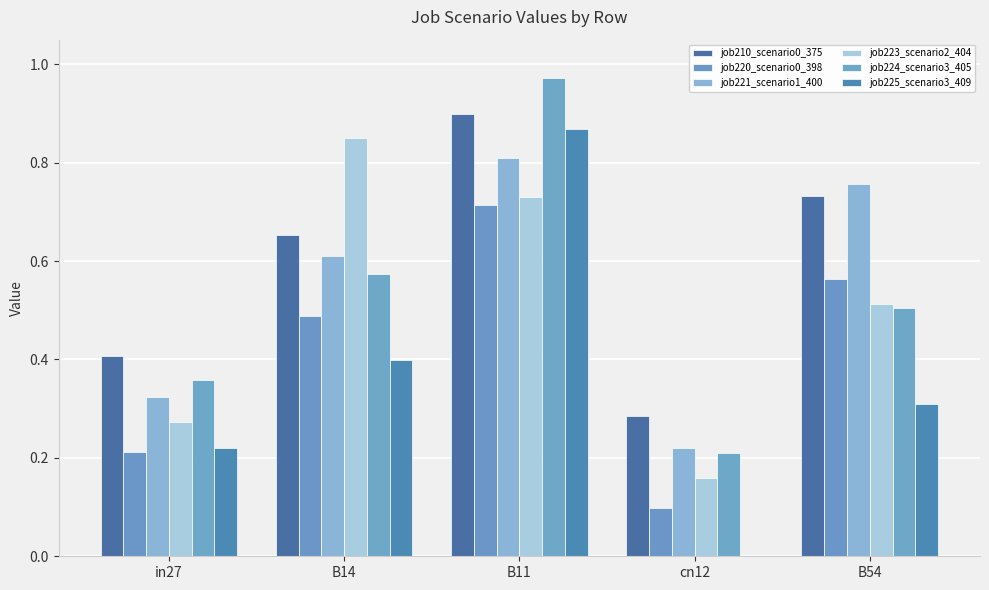

Which series has the largest total across all categories?

job210_scenario0_375